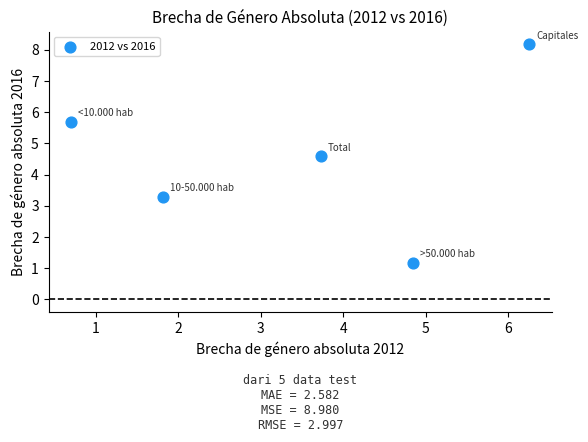

What is the average X value?

3.5